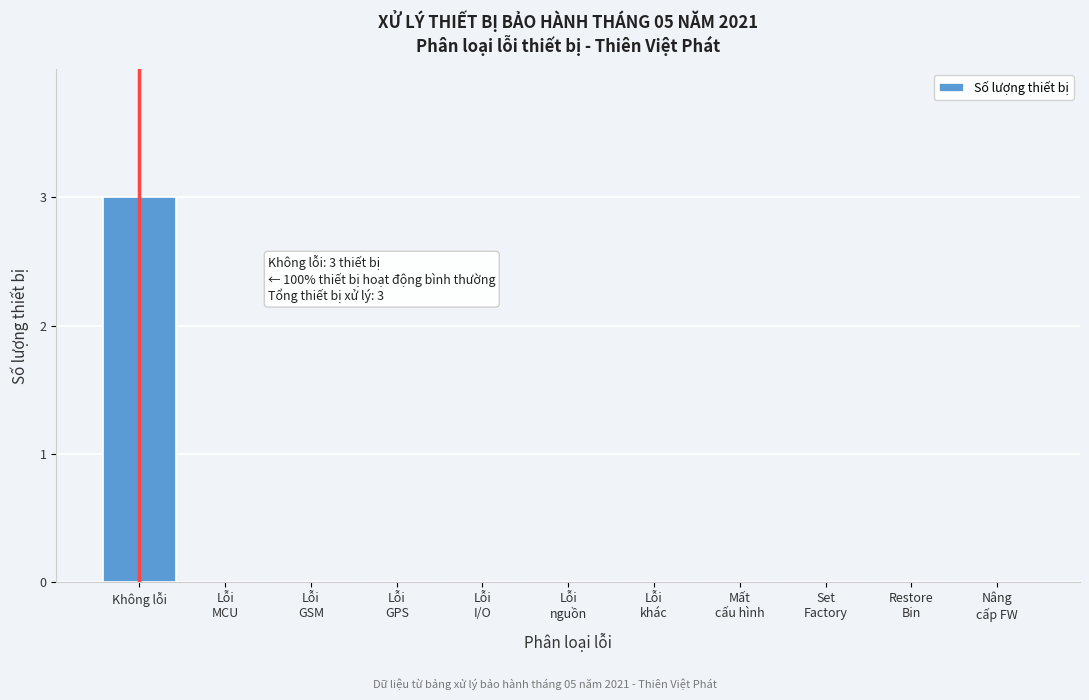

The value at Không lỗi is 1. True or false?

False